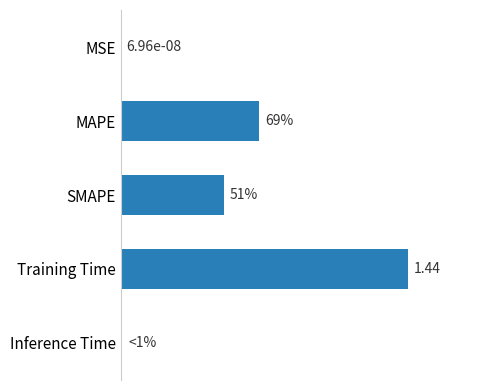

Where is the data nearest to the value 0?

MSE